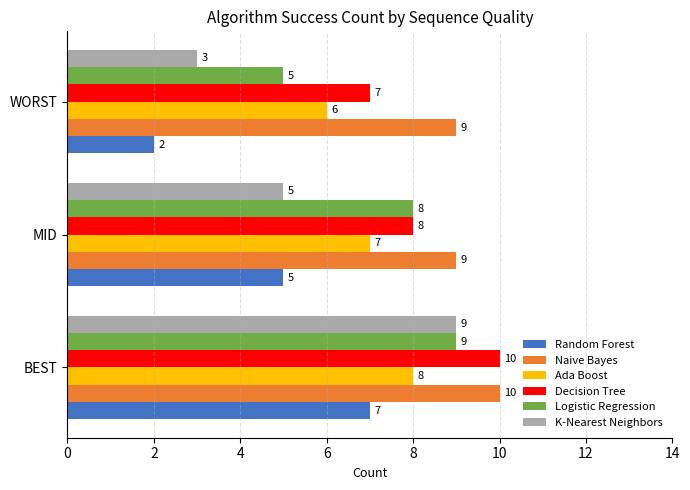

What is the sum of the Logistic Regression values at WORST and BEST?

14